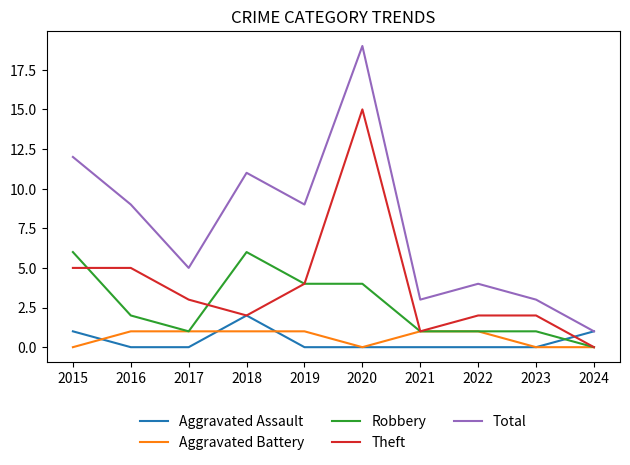

Is the value of Robbery at 2022 greater than the value of Theft at 2022?

No